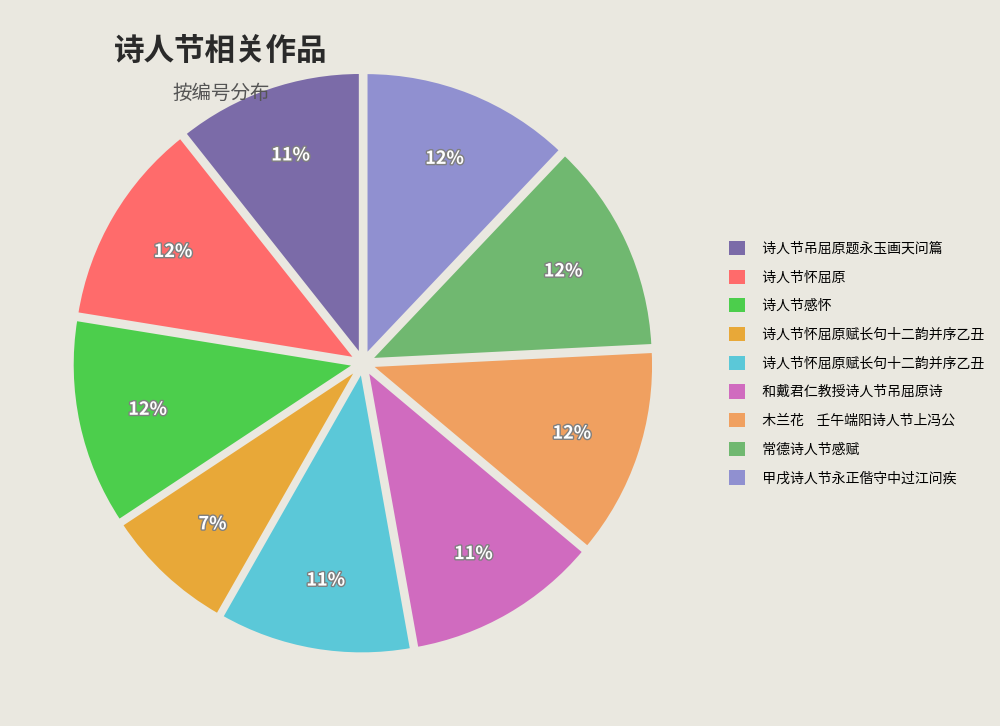

To the nearest percent, what is the difference between the largest and smallest slice percentages?

5%